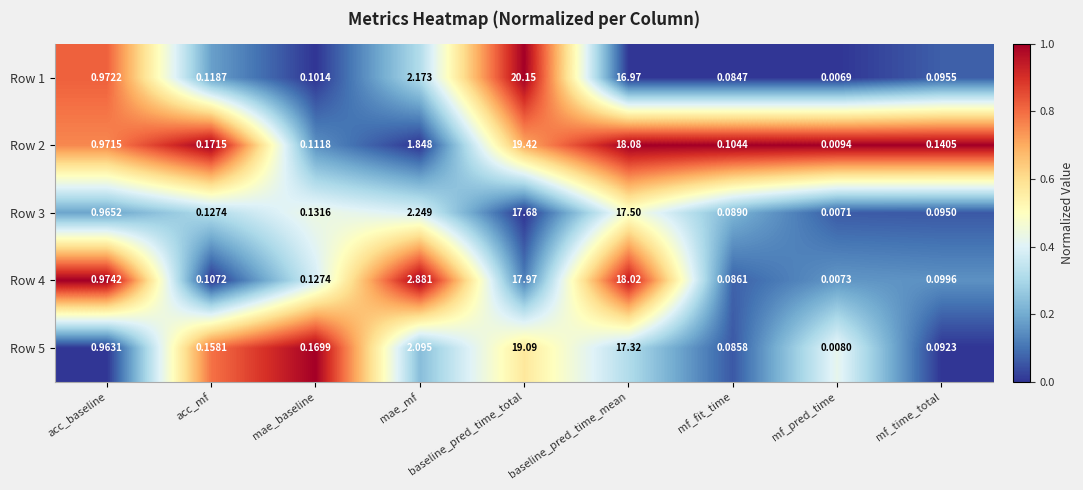

Which category has the highest value in the Row 1 series?

baseline_pred_time_total